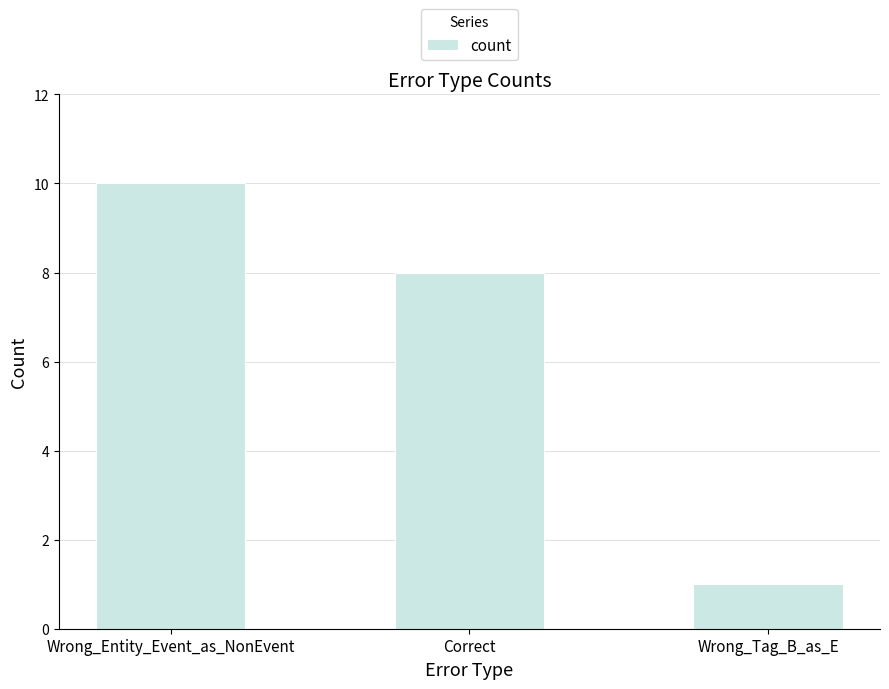

What is the value of the 3rd bar from the left?

1